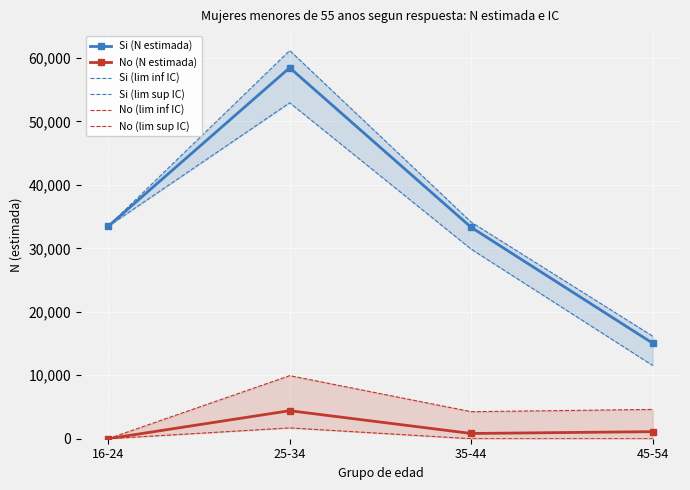

At how many categories does at least one series exceed 23021?

3